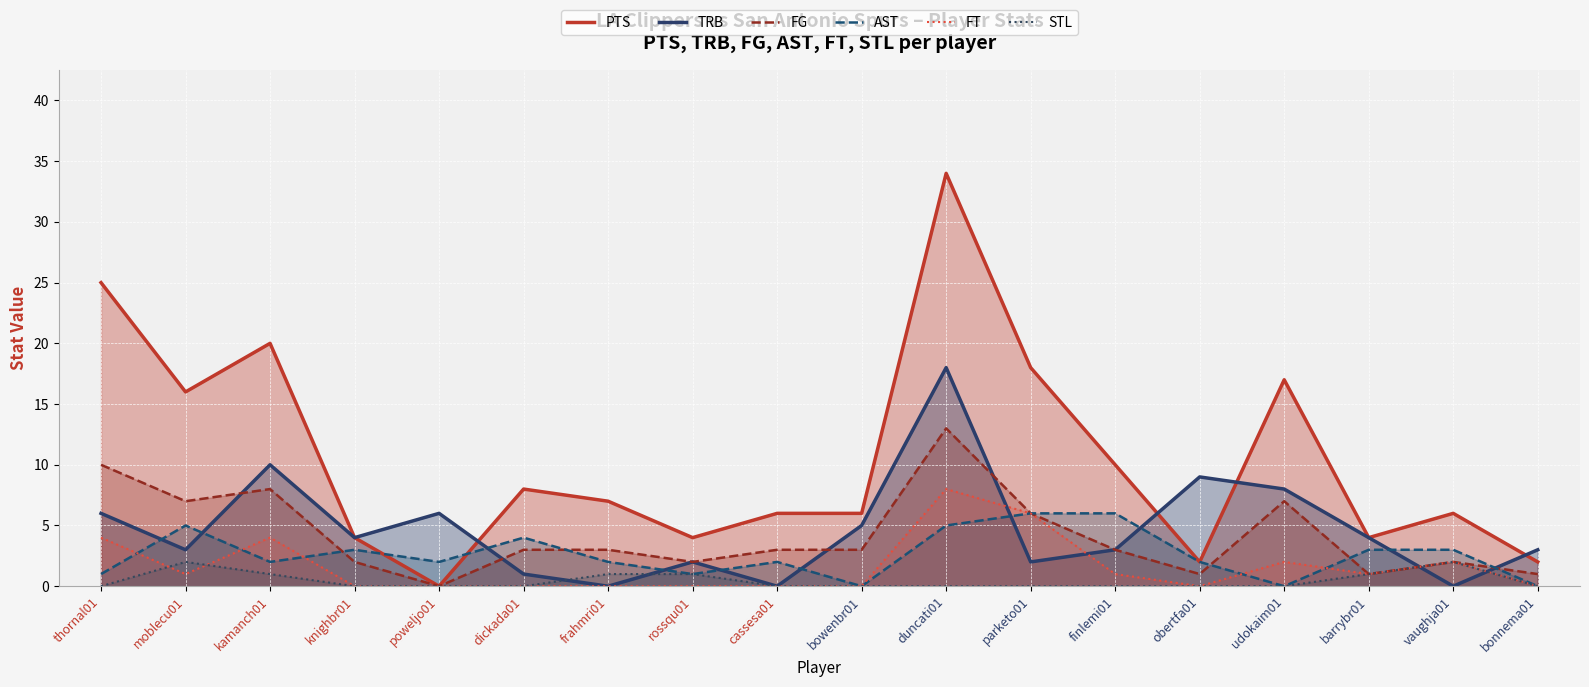

Which series has the widest spread of values?

PTS